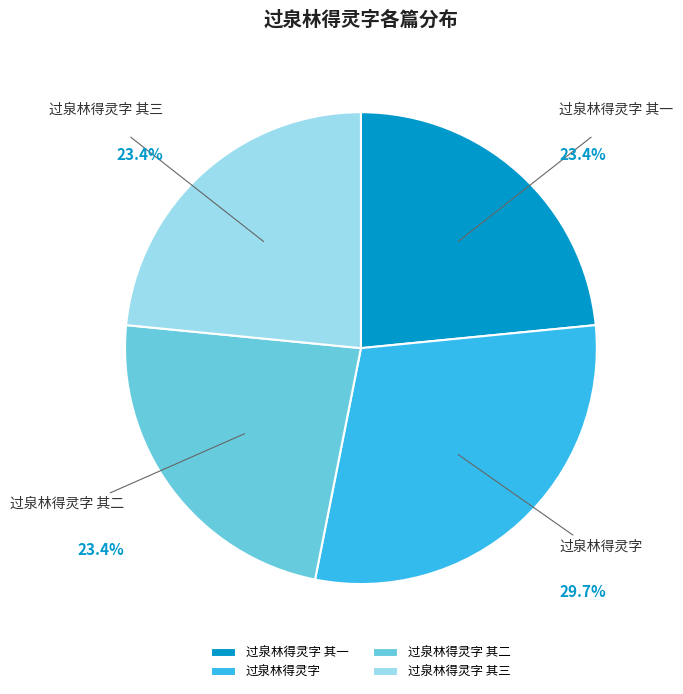

Does 过泉林得灵字 account for over 50% of the chart?

No